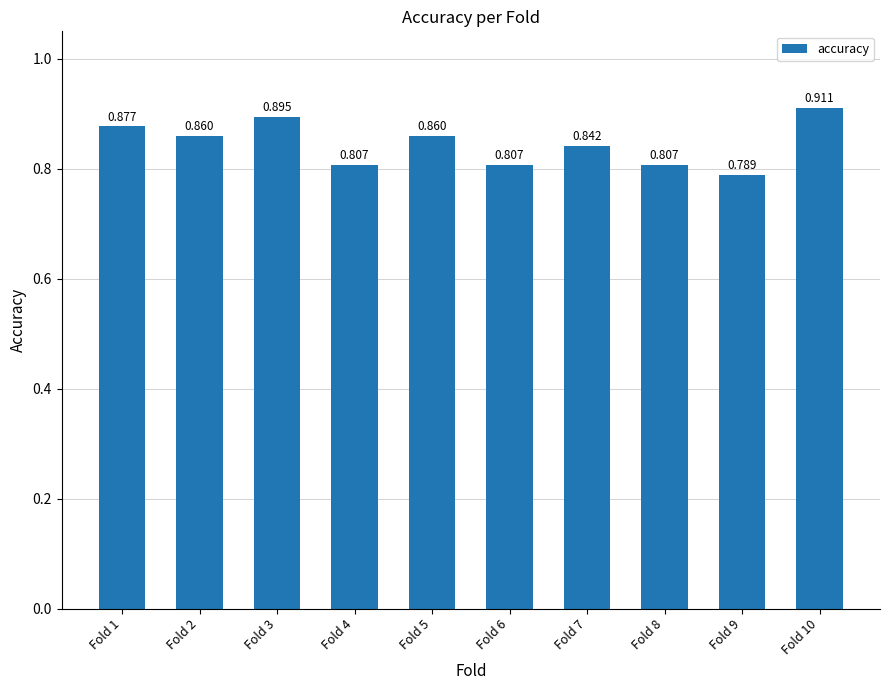

Where is the data nearest to the value 0?

Fold 9